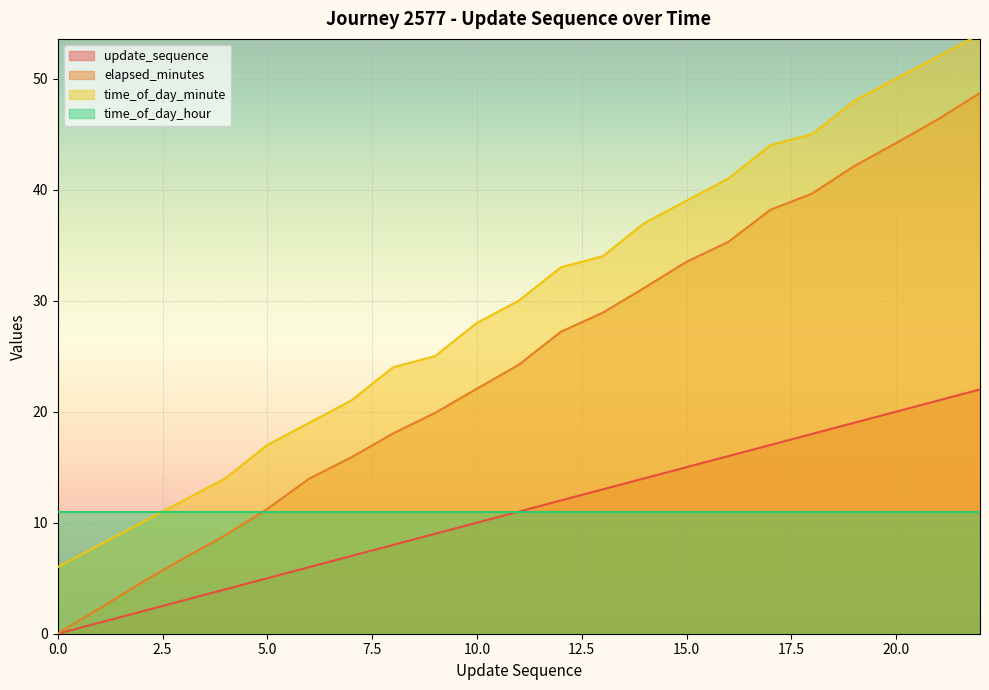

Read the time_of_day_minute value at 1.

8.0